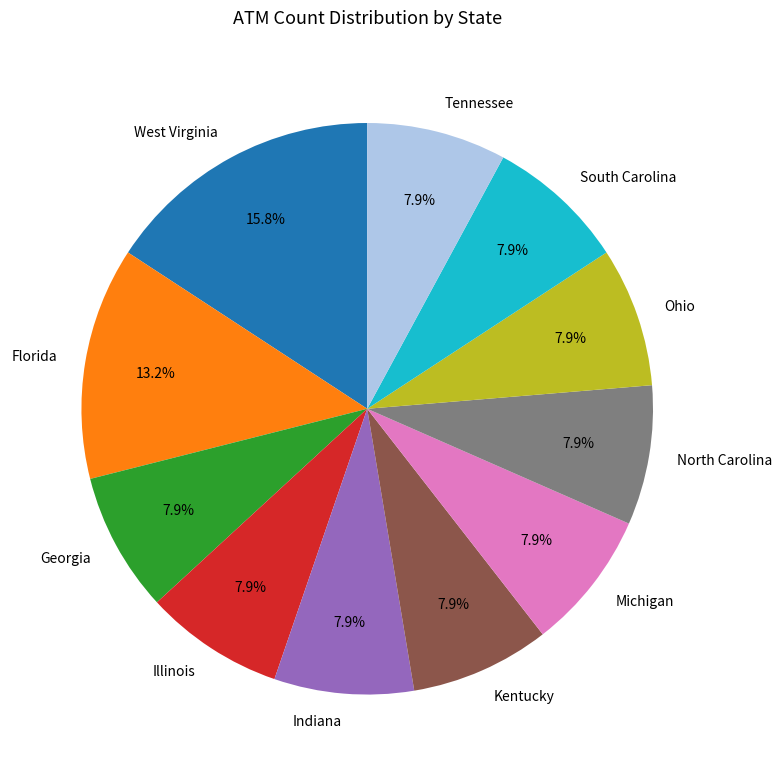

What portion of the pie excludes Indiana?

92.1%